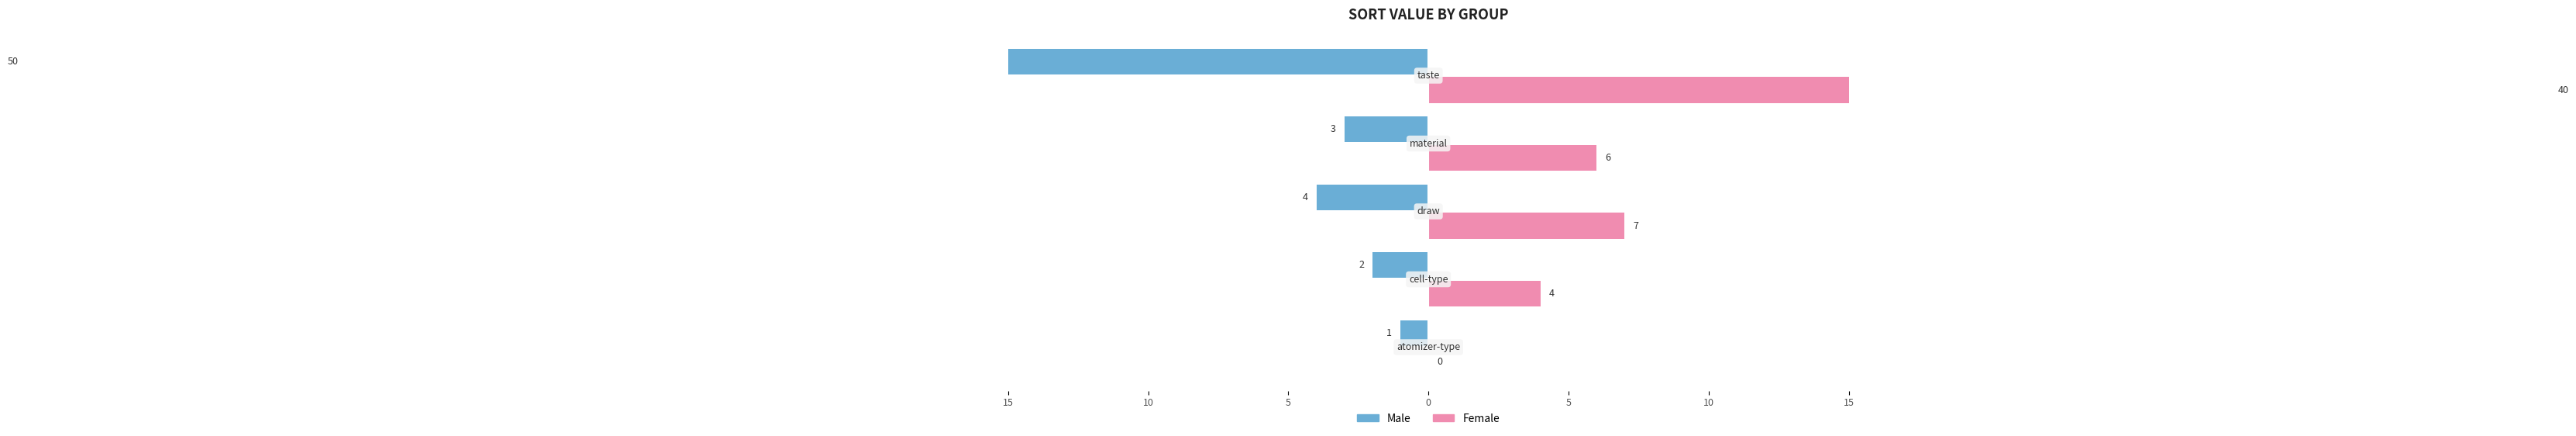

List the series in order of their overall mean, lowest first.

Male, Female